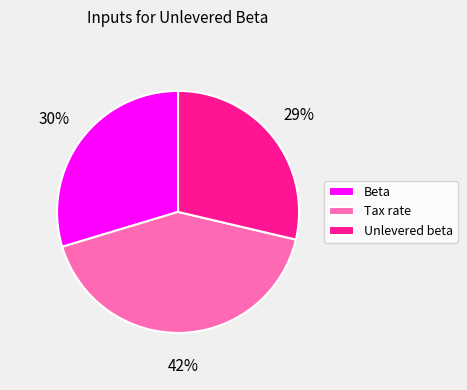

Does any single category account for the majority?

No